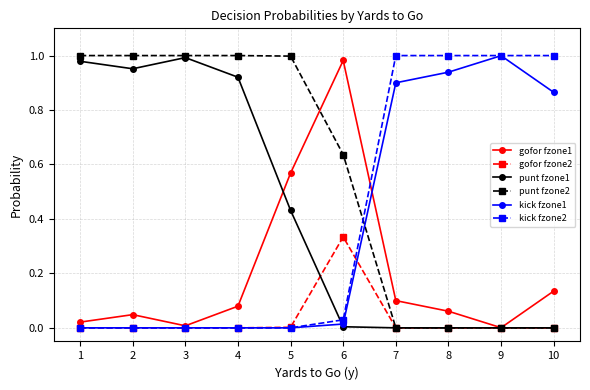

The kick fzone1 series shows 0.9 at 10. True or false?

True